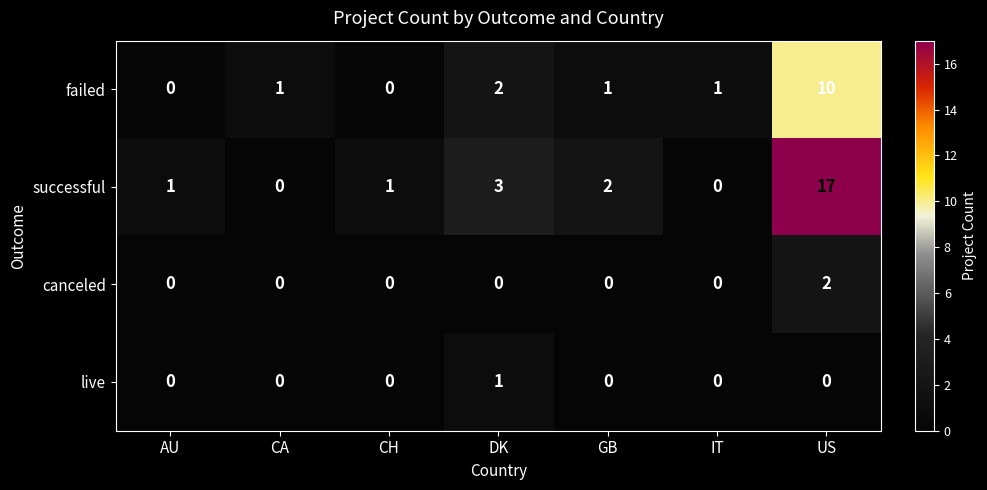

What is the total value across all series at CH?

1